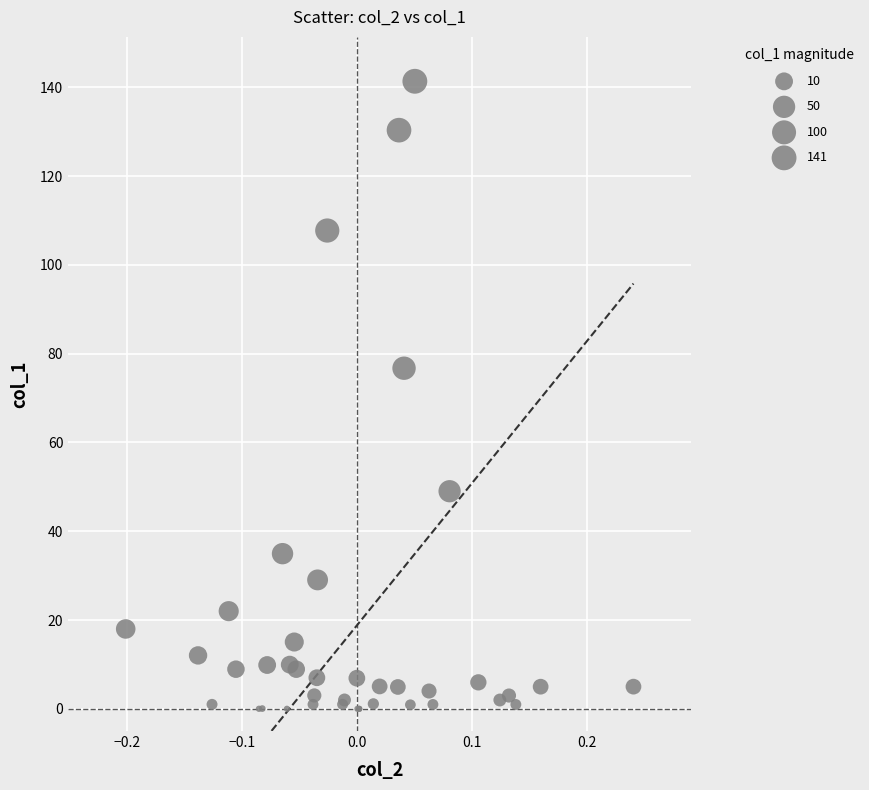

What Y value in the scatter plot is closest to 70?

76.7